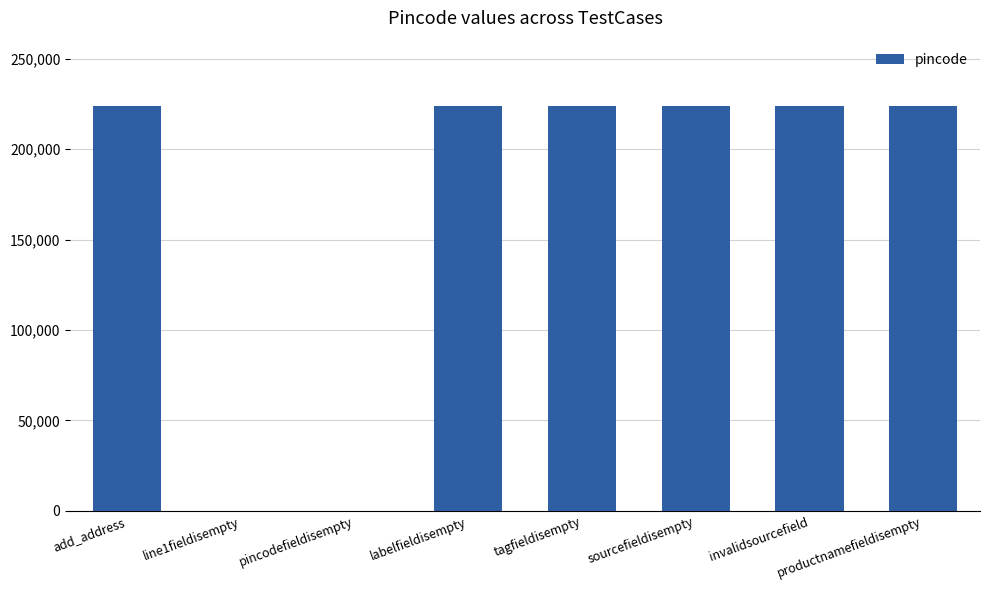

The chart shows a value of 89309 at line1fieldisempty. True or false?

False